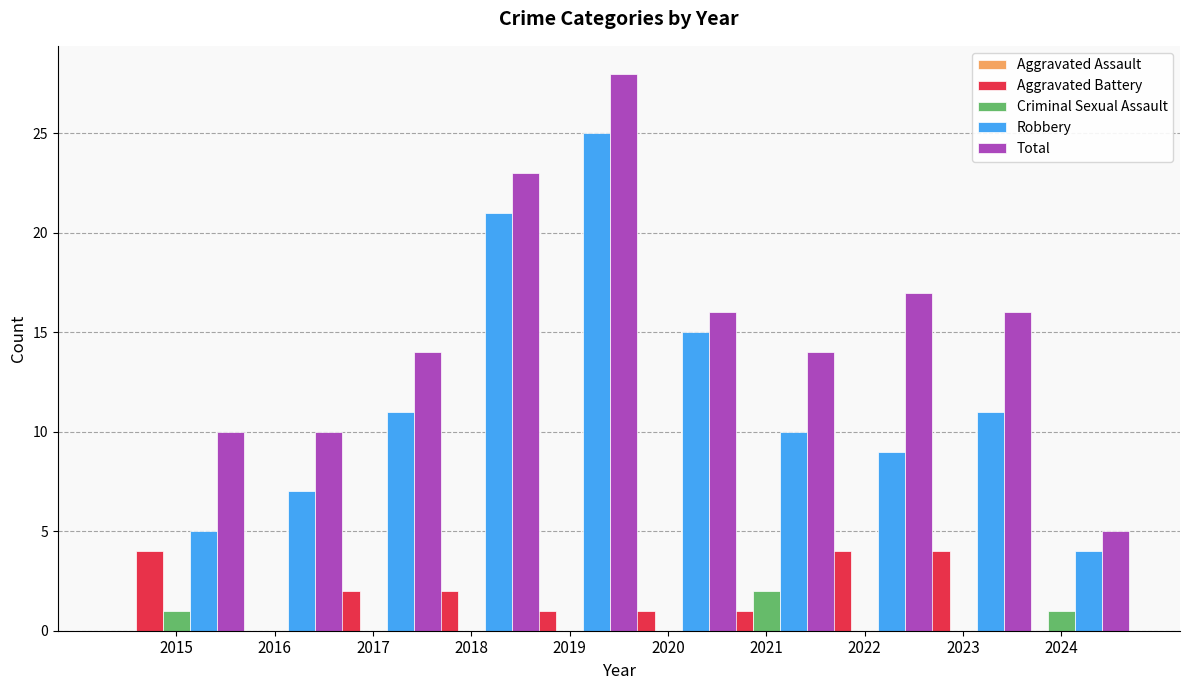

The Robbery series shows 5 at 2015. True or false?

True